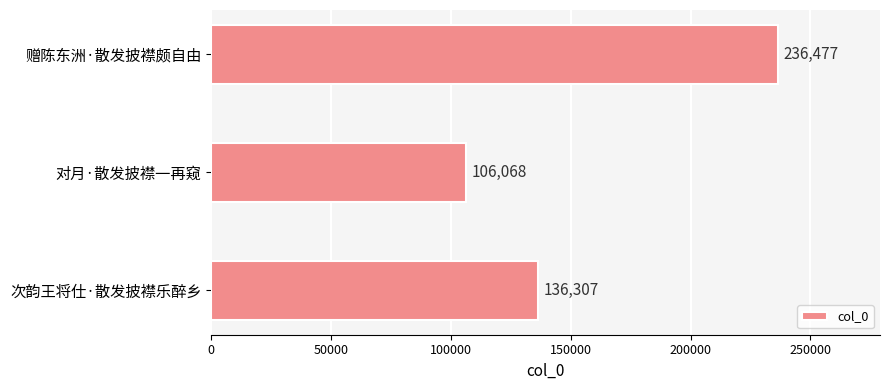

Reading top to bottom, extract all data points from this chart.

赠陈东洲·散发披襟颇自由=236477	对月·散发披襟一再窥=106068	次韵王将仕·散发披襟乐醉乡=136307